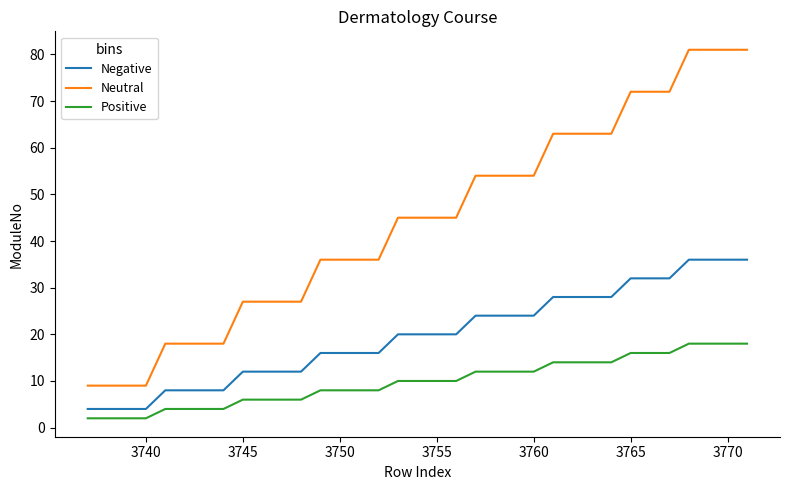

How many distinct data groups are displayed?

3